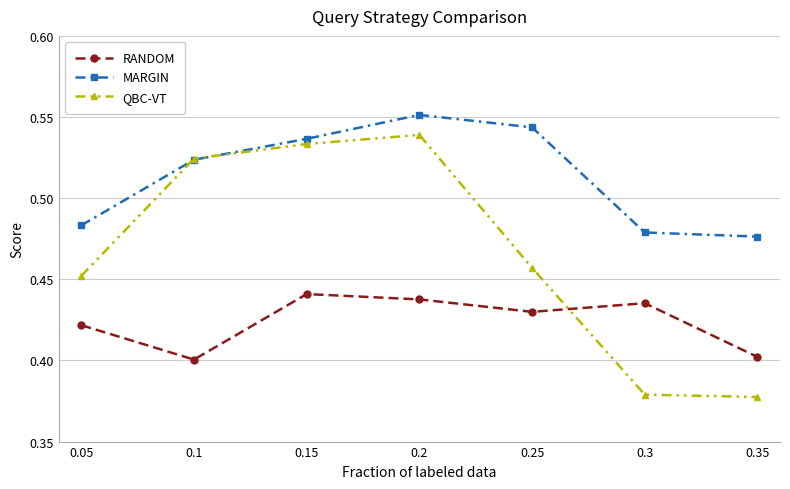

What is the label of the 6th point from the right?

0.1